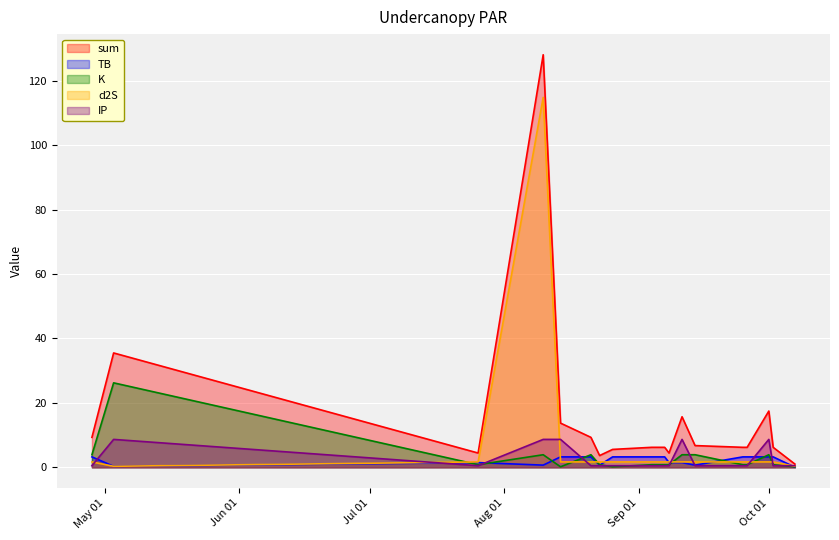

How many lines are shown in the chart?

5